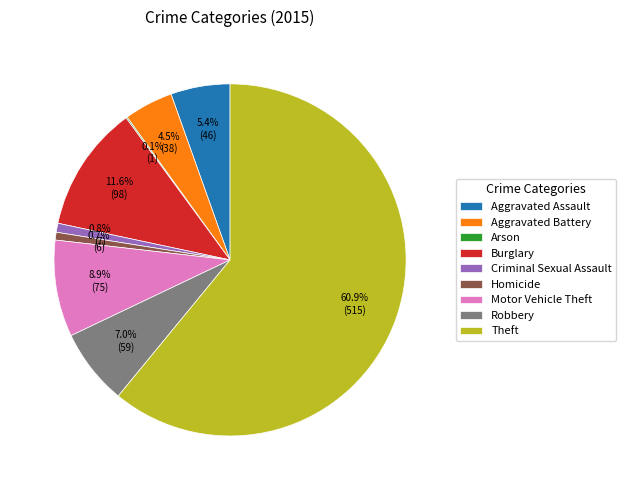

Which slice is the largest?

Theft